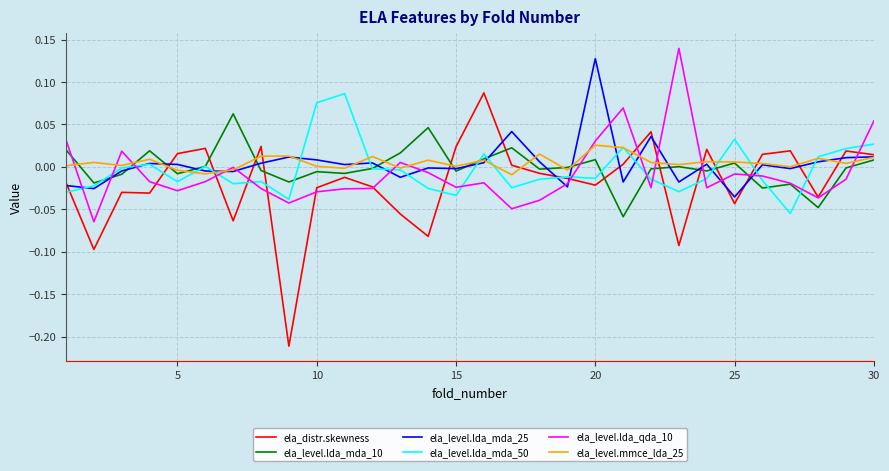

Which series has the widest spread of values?

ela_distr.skewness